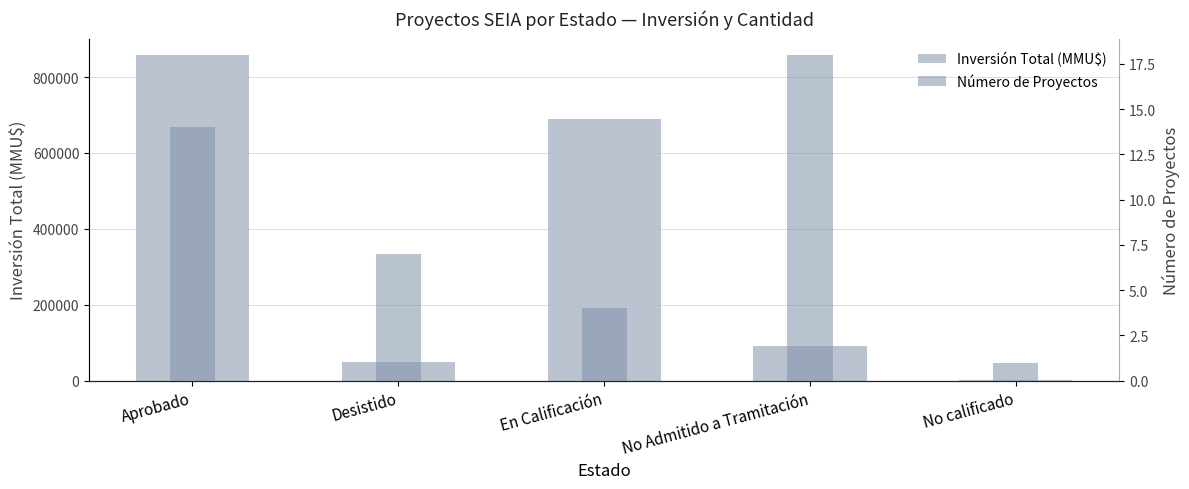

The Inversión Total (MMU$) series shows 2400 at No calificado. True or false?

True